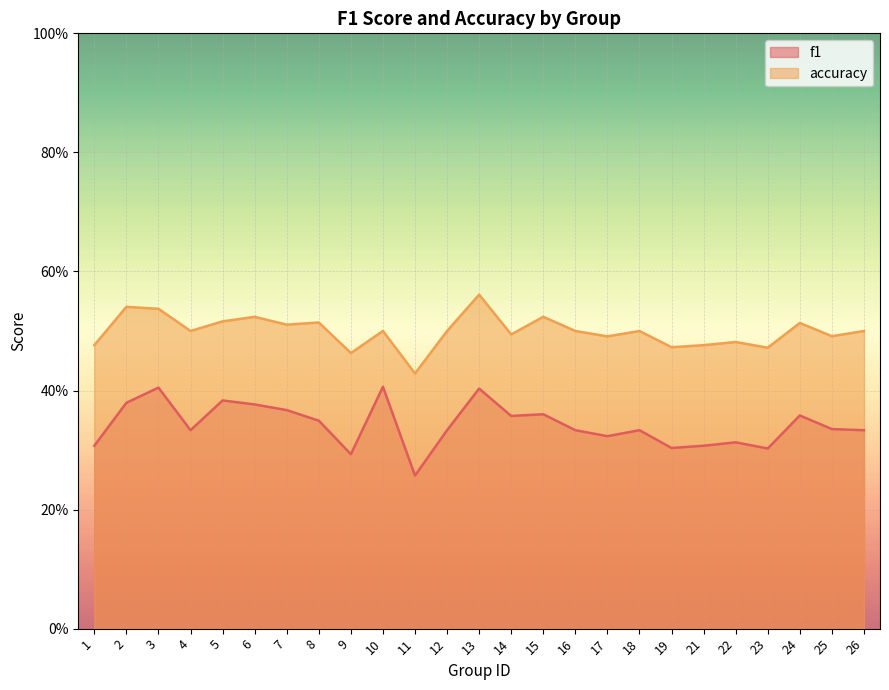

Is the value of f1 at 9 greater than the value of accuracy at 16?

No